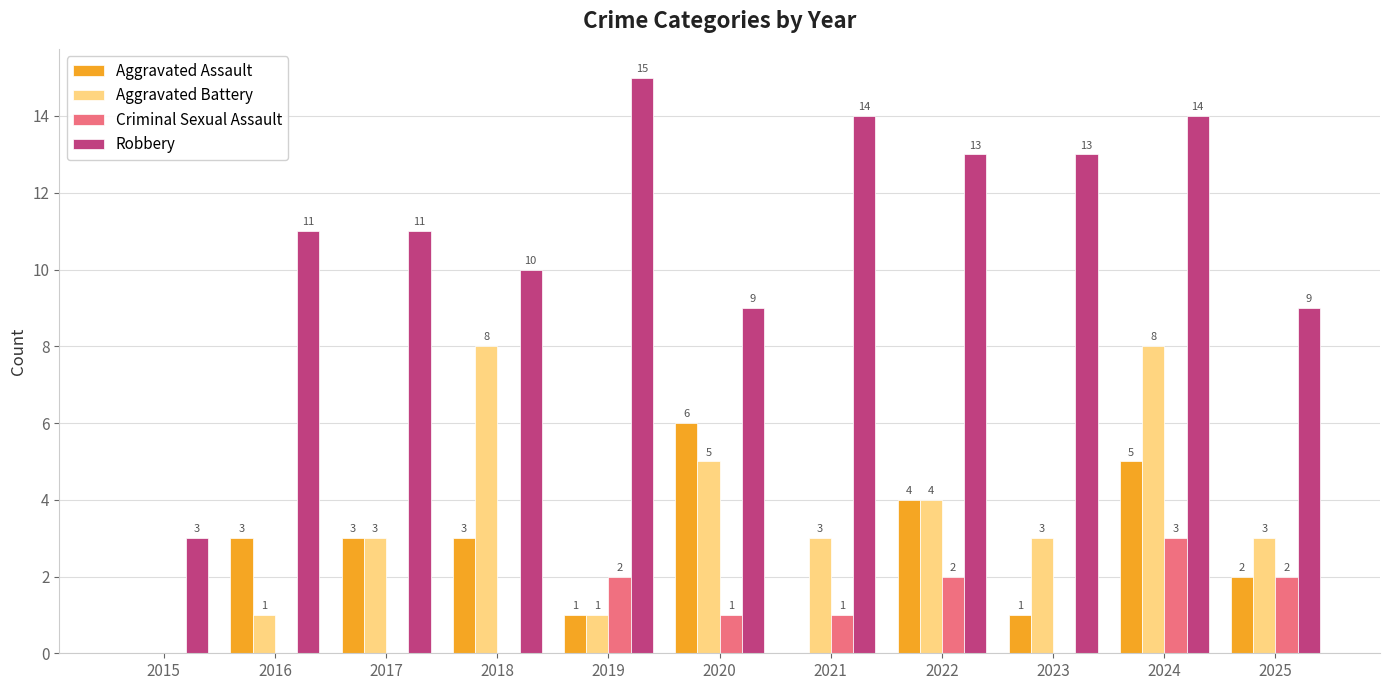

Where is Aggravated Battery nearest to the value 4?

2022